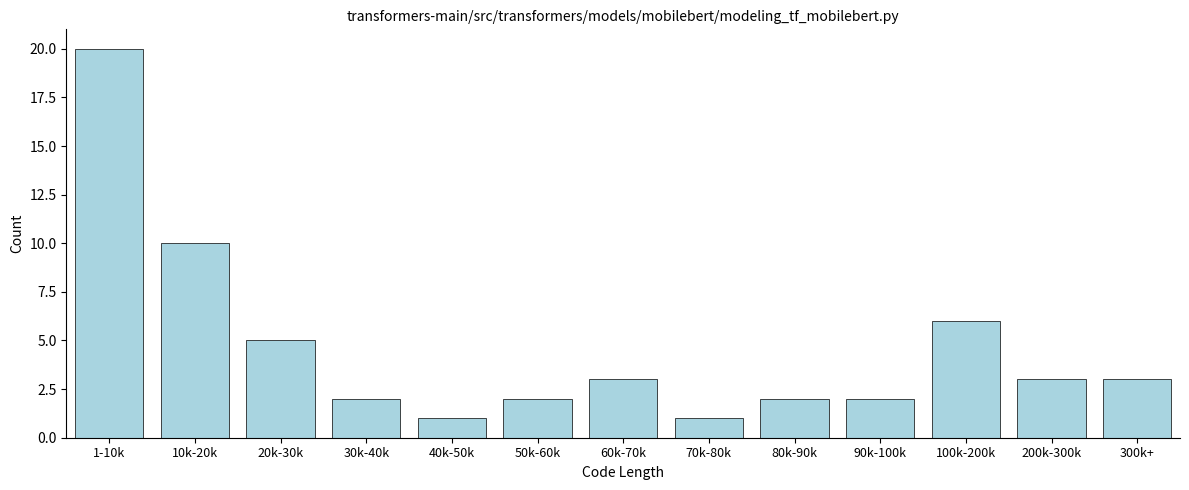

Reading right to left, list all the values displayed in this chart.

300k+=3	200k-300k=3	100k-200k=6	90k-100k=2	80k-90k=2	70k-80k=1	60k-70k=3	50k-60k=2	40k-50k=1	30k-40k=2	20k-30k=5	10k-20k=10	1-10k=20